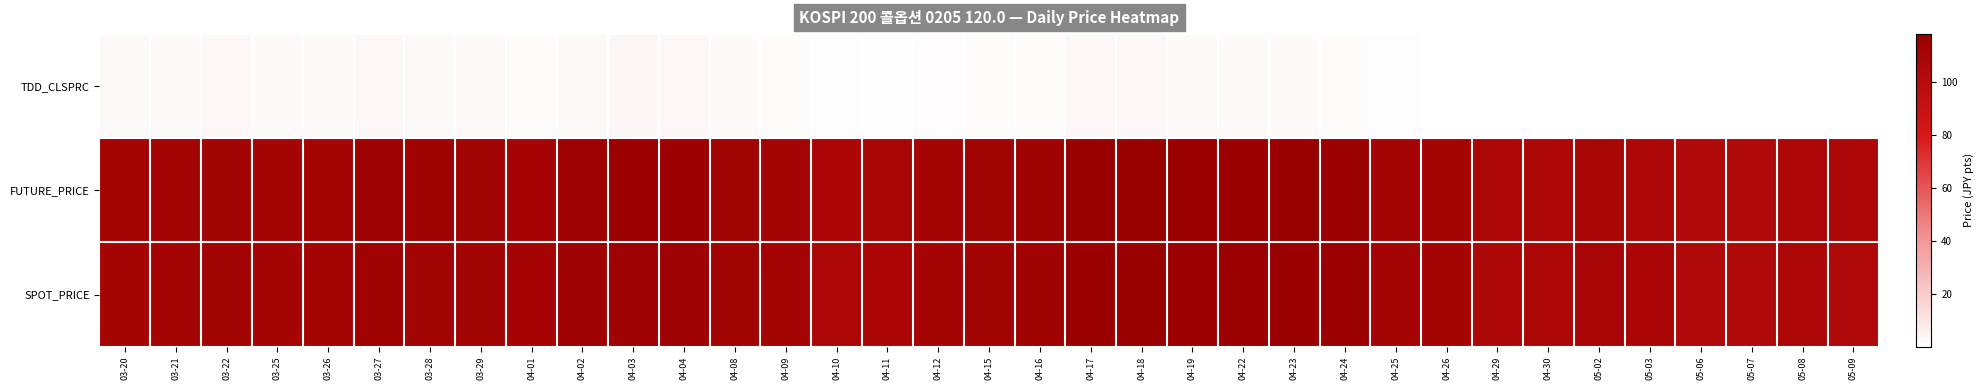

Reading left to right, extract all data points from this chart.

TDD_CLSPRC: 03-20=2.5	03-21=2.5	03-22=2.9	03-25=2.0	03-26=2.2	03-27=3.1	03-28=2.4	03-29=2.5	04-01=1.8	04-02=2.6	04-03=3.3	04-04=3.0	04-08=2.2	04-09=1.7	04-10=0.8	04-11=0.8	04-12=1.1	04-15=1.6	04-16=1.5	04-17=2.9	04-18=2.9	04-19=2.2	04-22=1.9	04-23=2.2	04-24=1.7	04-25=0.7	04-26=0.3	04-29=0.1	04-30=0.1	05-02=0.1	05-03=0.0	05-06=0.0	05-07=0.0	05-08=0.0	05-09=0.0
FUTURE_PRICE: 03-20=110.5	03-21=110.5	03-22=111.6	03-25=109.5	03-26=110.2	03-27=113.9	03-28=112.8	03-29=112.3	04-01=109.1	04-02=114.0	04-03=115.5	04-04=115.3	04-08=112.0	04-09=111.2	04-10=107.2	04-11=108.1	04-12=109.8	04-15=112.1	04-16=113.1	04-17=117.3	04-18=118.2	04-19=117.0	04-22=116.5	04-23=117.5	04-24=116.0	04-25=111.0	04-26=109.7	04-29=106.2	04-30=106.5	05-02=108.0	05-03=107.0	05-06=103.9	05-07=104.1	05-08=106.7	05-09=106.2
SPOT_PRICE: 03-20=110.3	03-21=110.1	03-22=111.8	03-25=109.4	03-26=109.8	03-27=112.7	03-28=111.4	03-29=111.8	04-01=109.3	04-02=113.2	04-03=114.8	04-04=114.5	04-08=112.1	04-09=110.7	04-10=106.7	04-11=107.5	04-12=109.5	04-15=112.0	04-16=113.0	04-17=116.9	04-18=117.7	04-19=115.8	04-22=115.6	04-23=116.7	04-24=115.7	04-25=110.4	04-26=109.5	04-29=105.6	04-30=106.4	05-02=108.2	05-03=107.5	05-06=103.5	05-07=103.7	05-08=106.0	05-09=104.9